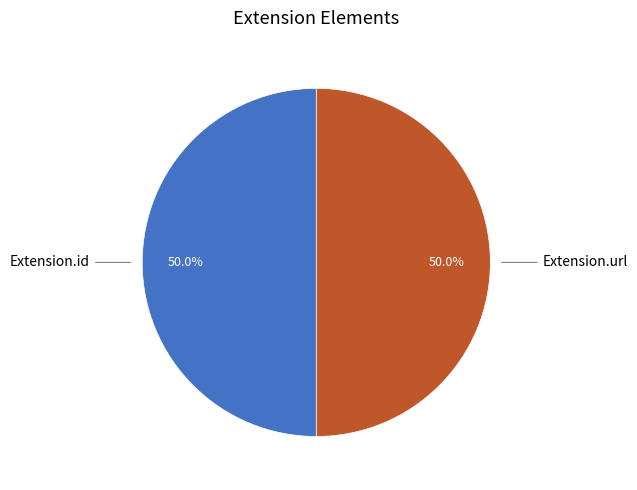

Which category has the biggest portion of the pie?

Extension.id